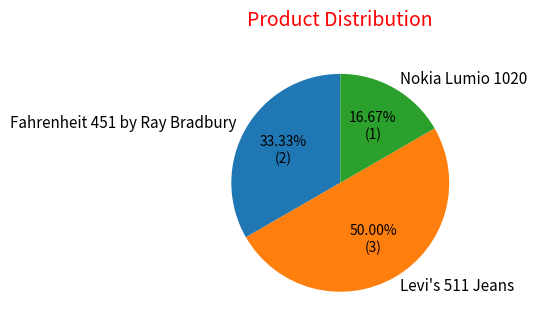

Which category has the biggest portion of the pie?

Levi's 511 Jeans